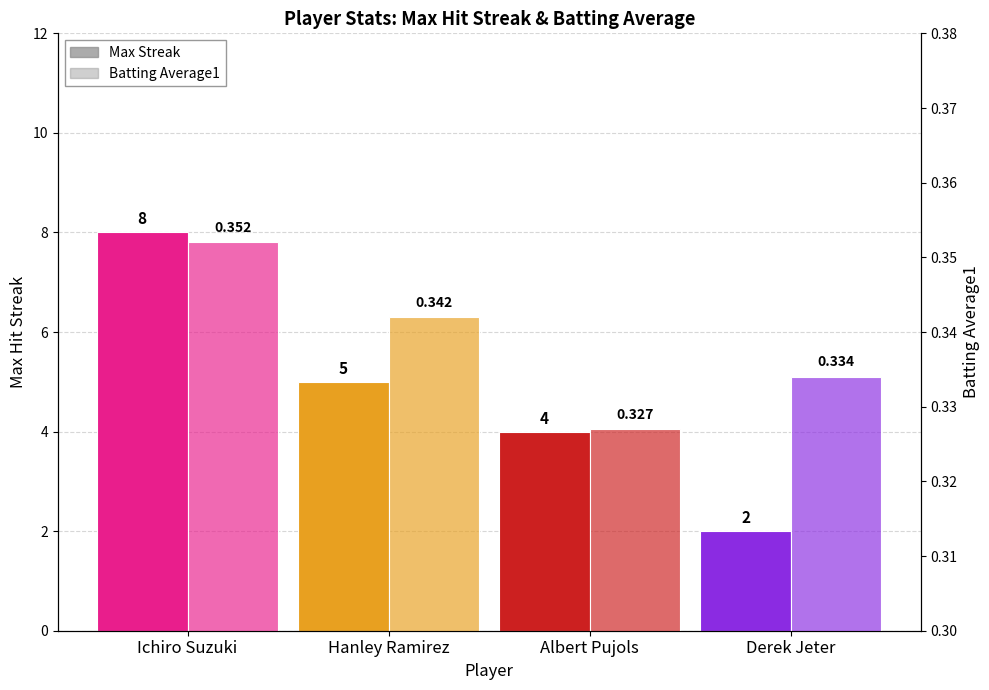

What is the spread (max minus min) of values at Derek Jeter?

1.7